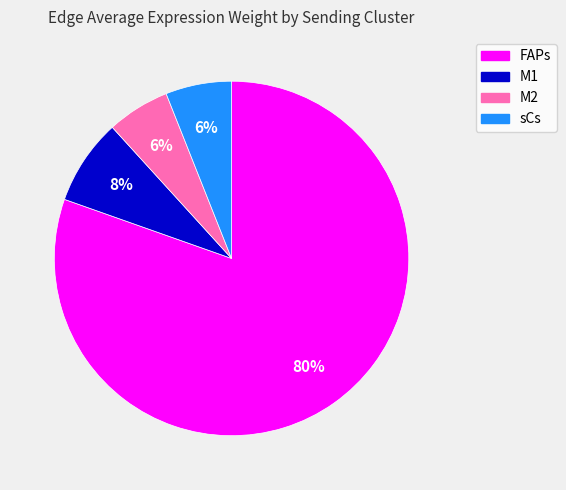

To the nearest percent, what portion does M2 represent?

6%